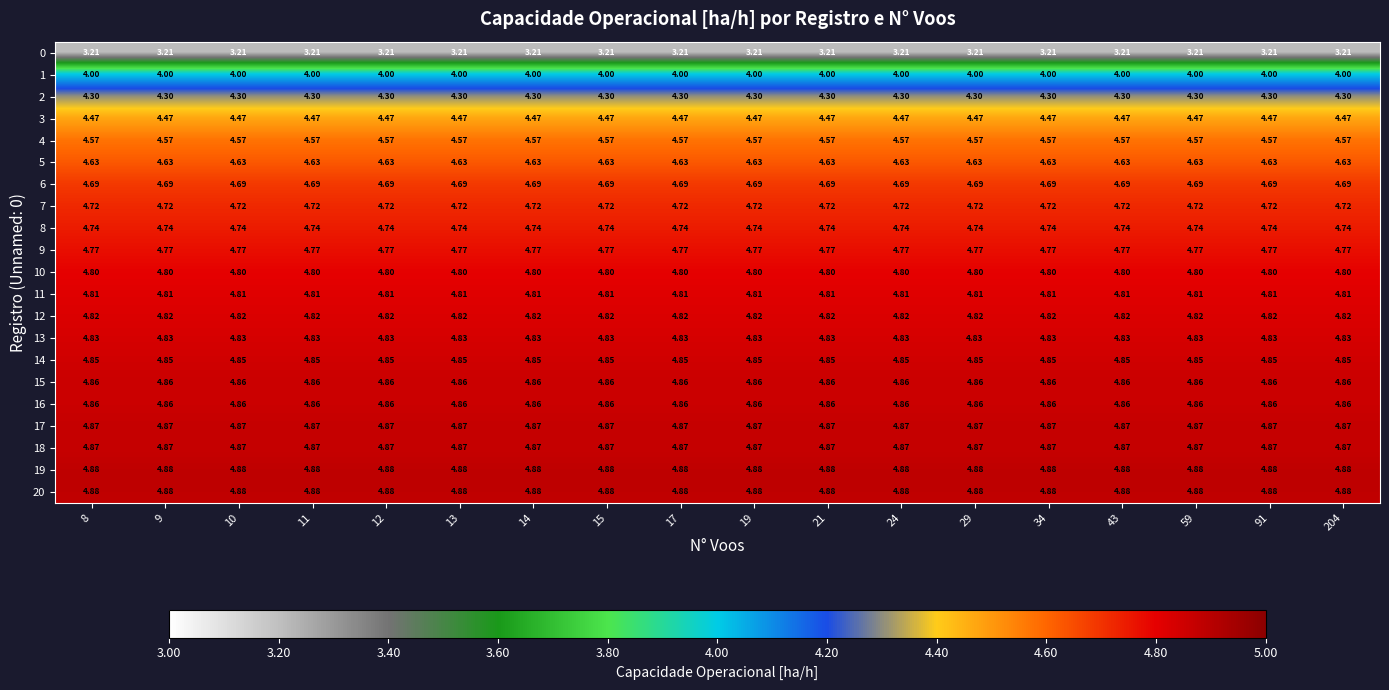

Is the value of 9 at 12 greater than the value of 13 at 21?

No